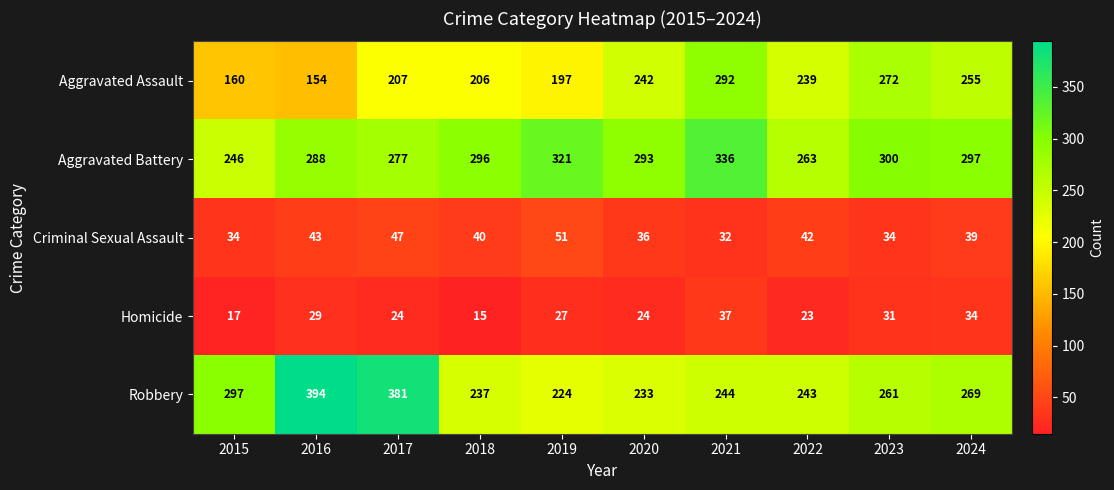

List the labels in order of Aggravated Assault value, smallest first.

2016, 2015, 2019, 2018, 2017, 2022, 2020, 2024, 2023, 2021